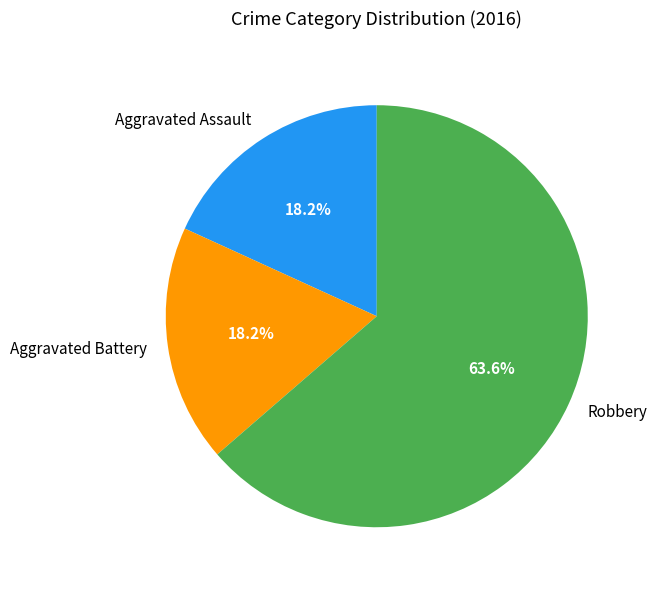

To the nearest percent, what portion does Aggravated Battery represent?

18%